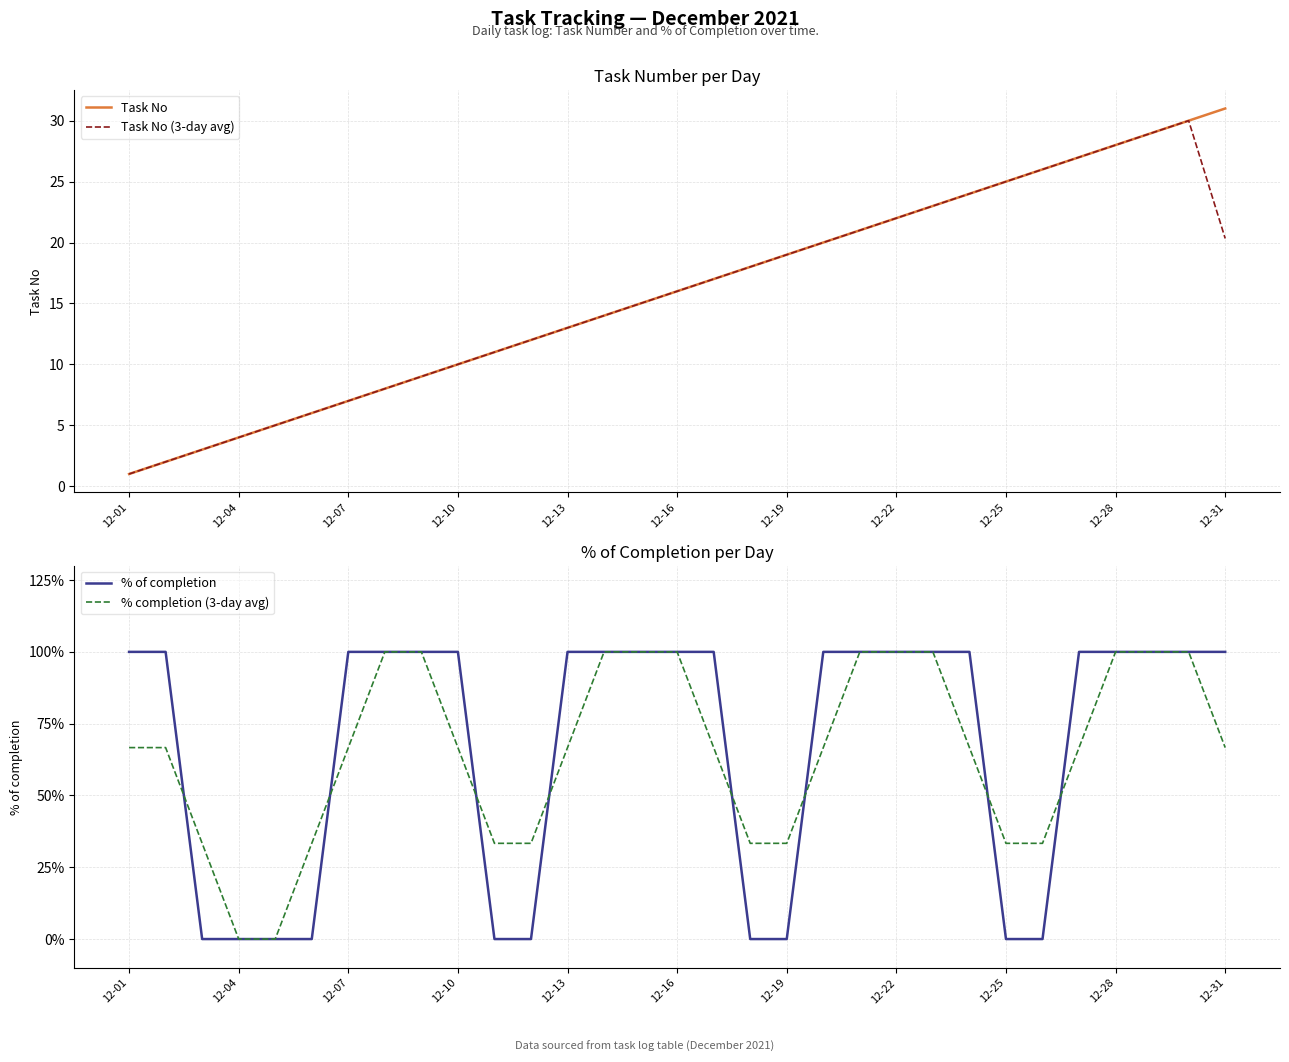

What is the minimum value for Task No?

1.0